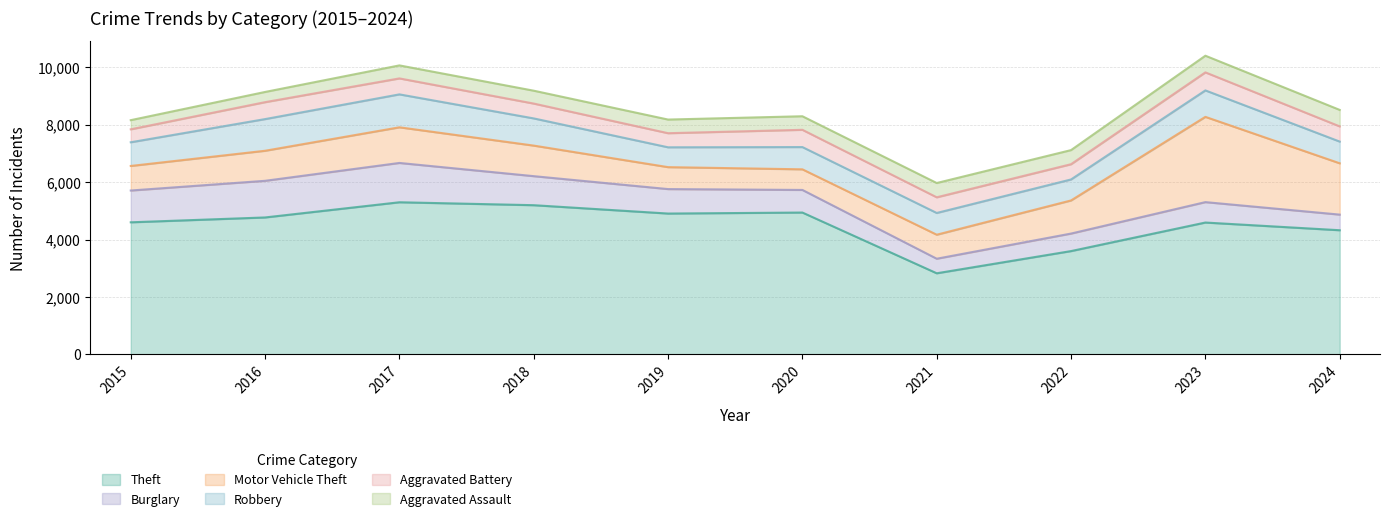

How many times do Motor Vehicle Theft and Robbery cross each other?

4